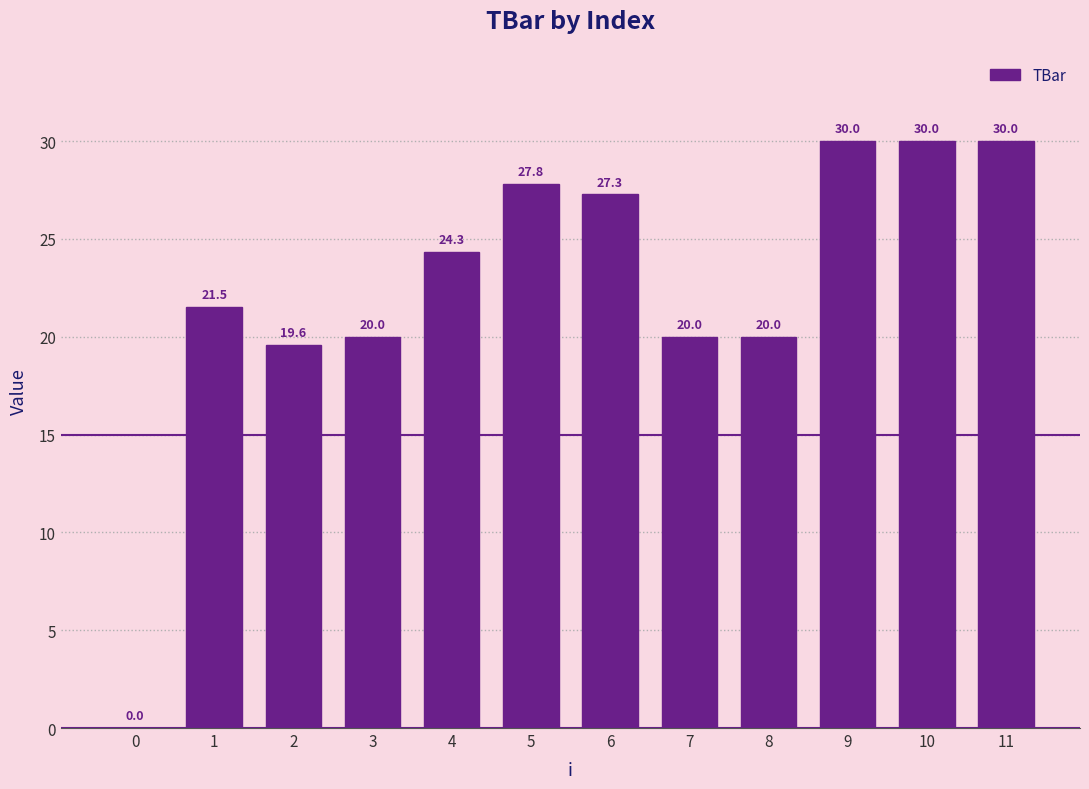

How many data points are above 24?

6